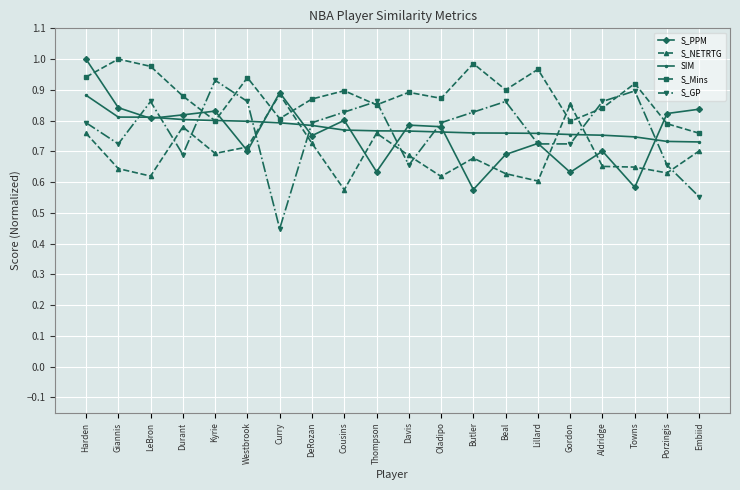

What position from the right is Davis?

10